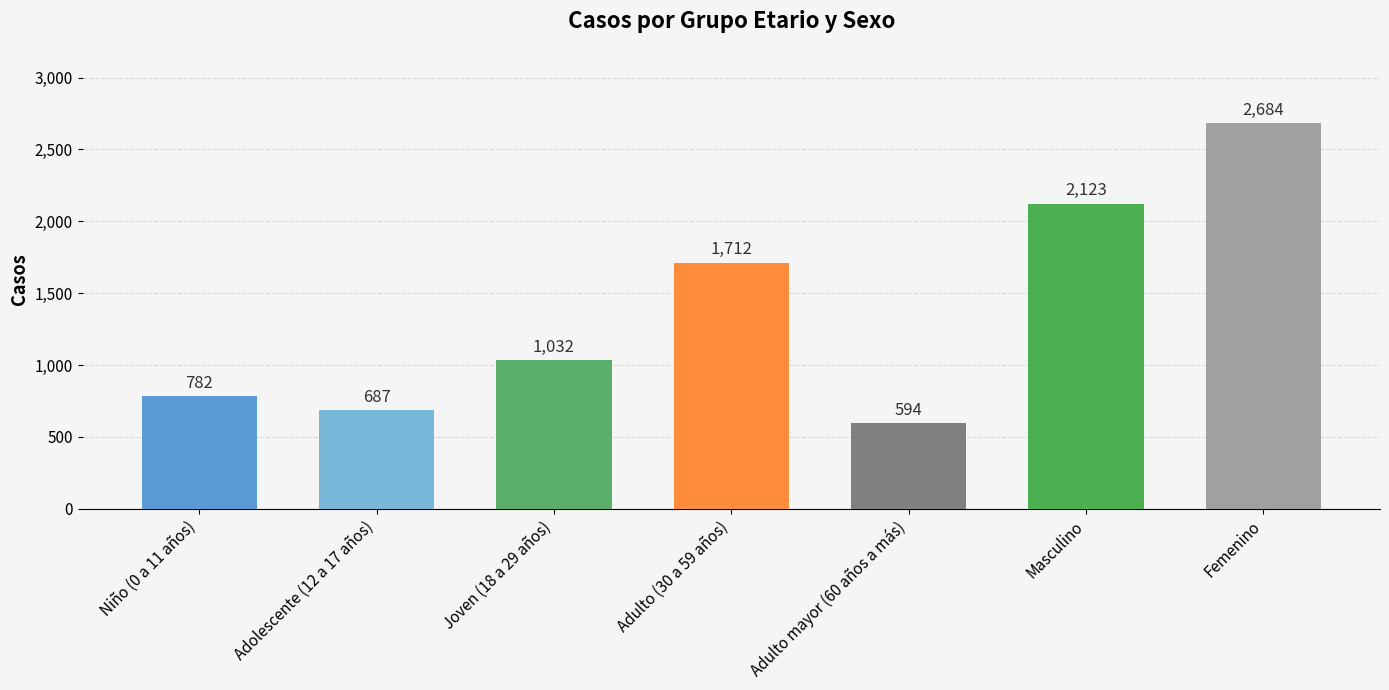

Reading left to right, transcribe all the data shown in this chart.

Niño (0 a 11 años)=782	Adolescente (12 a 17 años)=687	Joven (18 a 29 años)=1032	Adulto (30 a 59 años)=1712	Adulto mayor (60 años a más)=594	Masculino=2123	Femenino=2684